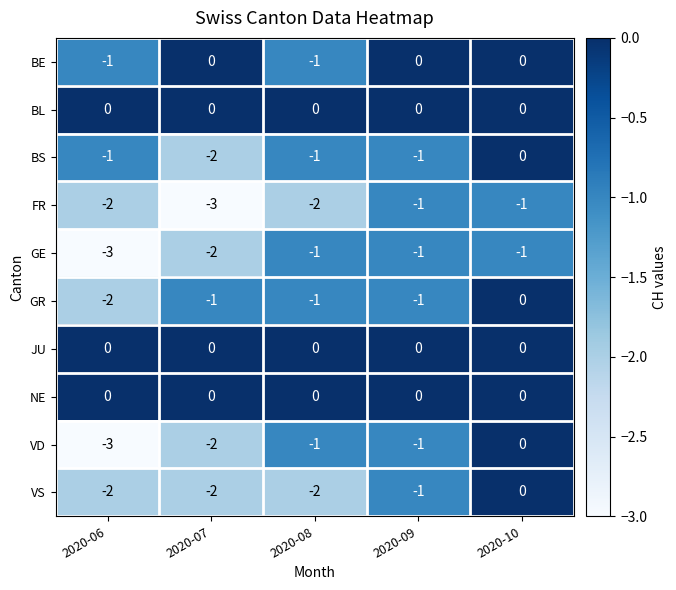

Is it true that FR equals -1 at 2020-08?

False